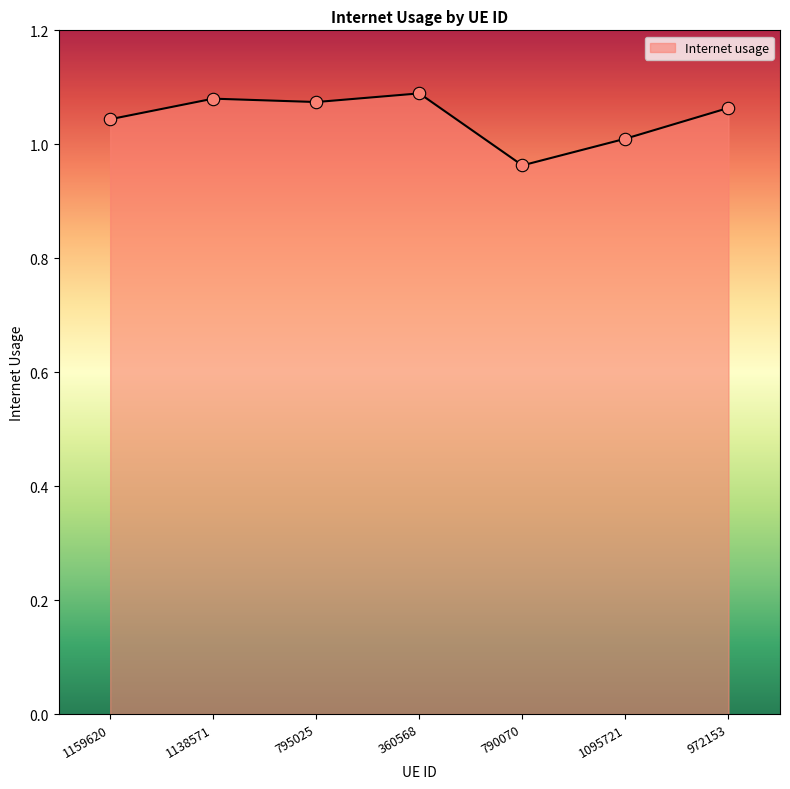

Which has a higher value, 972153 or 795025?

795025